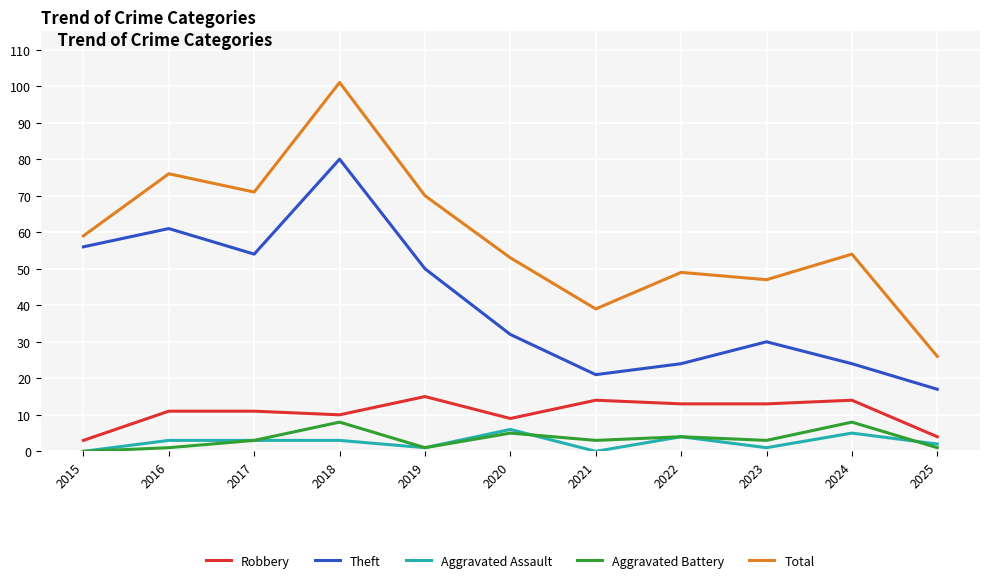

Which series has the largest range (max minus min)?

Total